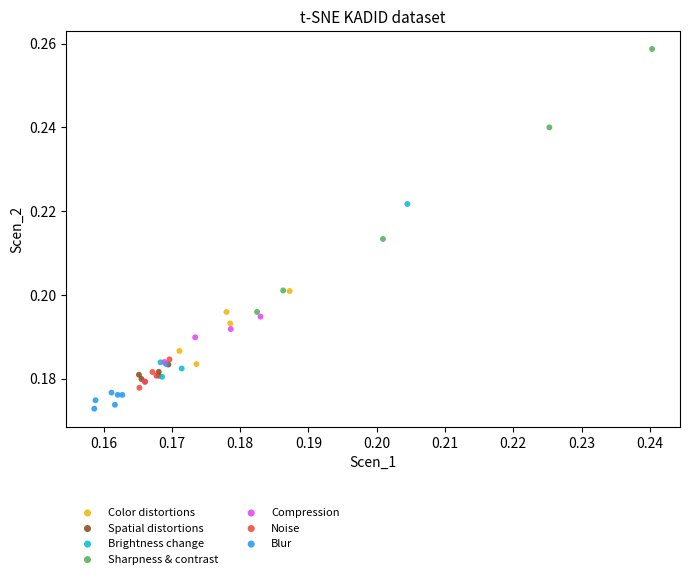

Which series contains the highest Y value?

Sharpness & contrast